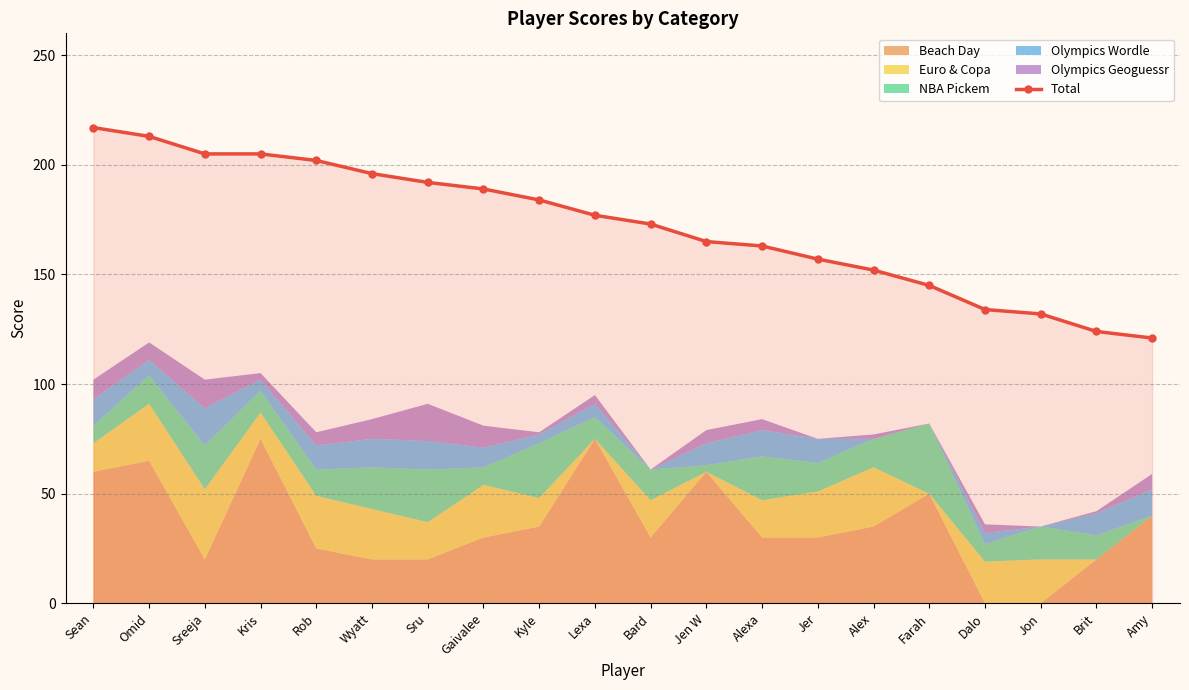

What is the difference between the maximum and minimum values?

96